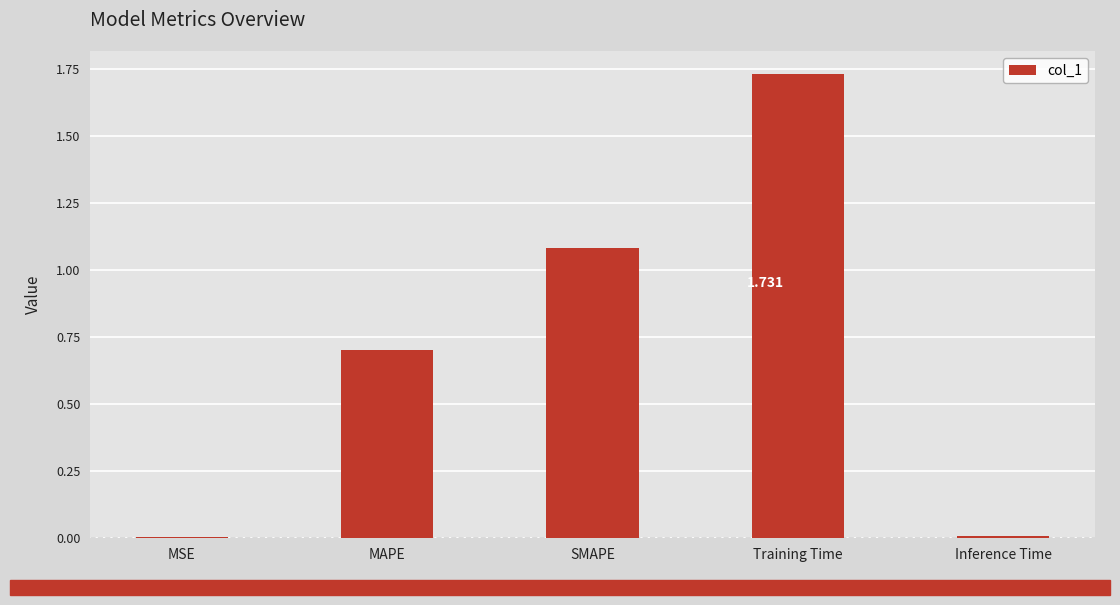

Which has a higher value, Training Time or SMAPE?

Training Time